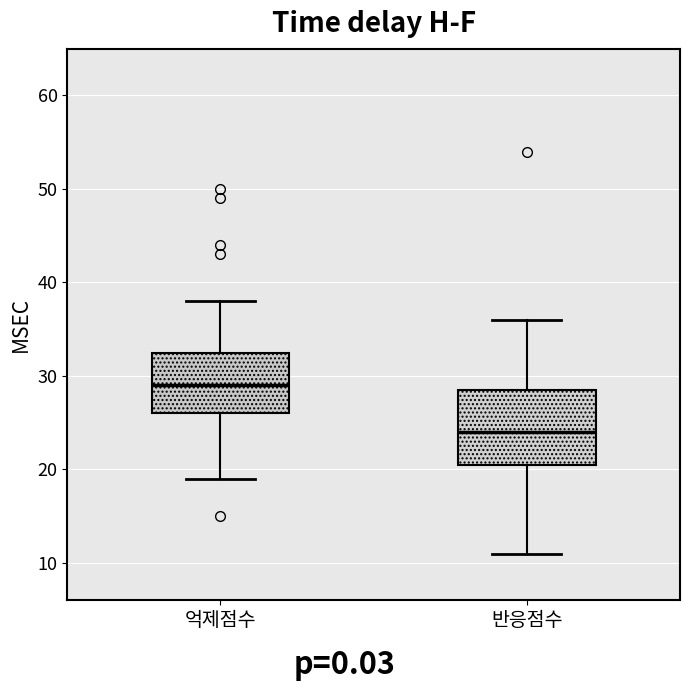

Where does the upper whisker of the box for 억제점수 end on the y-axis? The values are not printed on the chart, so give them approximately, as read against the axis.

38